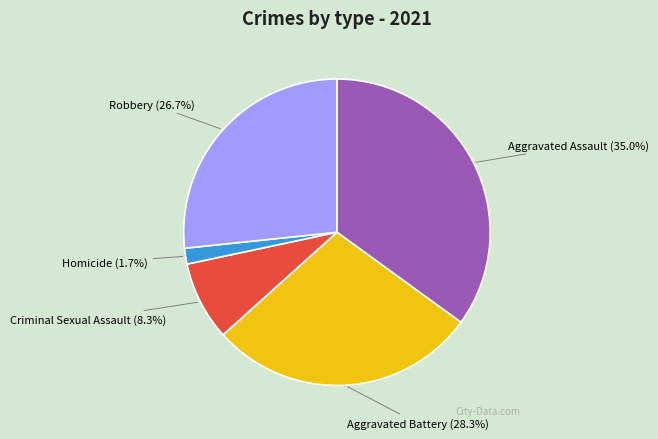

Does any single category account for the majority?

No